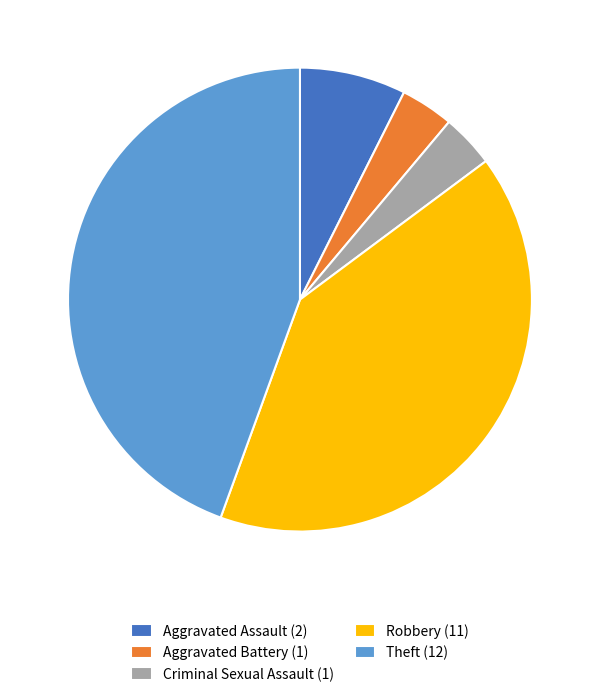

True or false: Aggravated Assault accounts for 1% of the total.

False